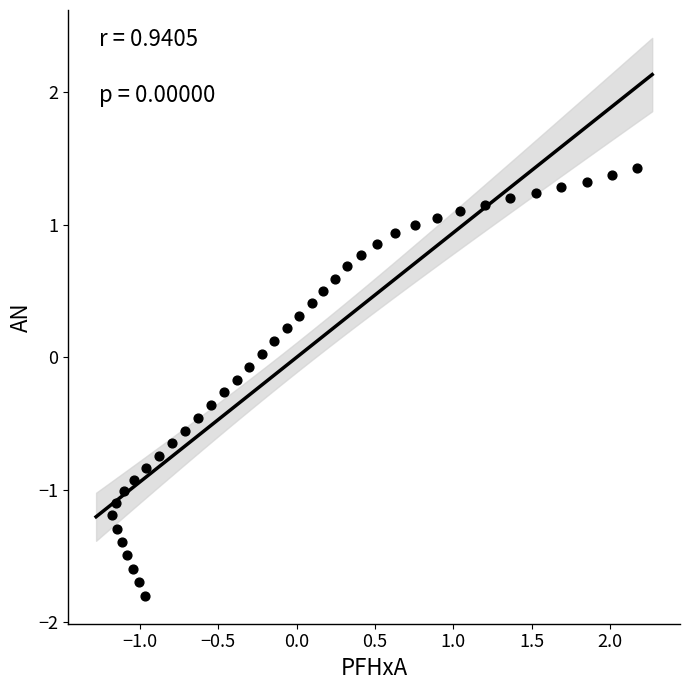

What is the range of X values (max minus min)?

3.3